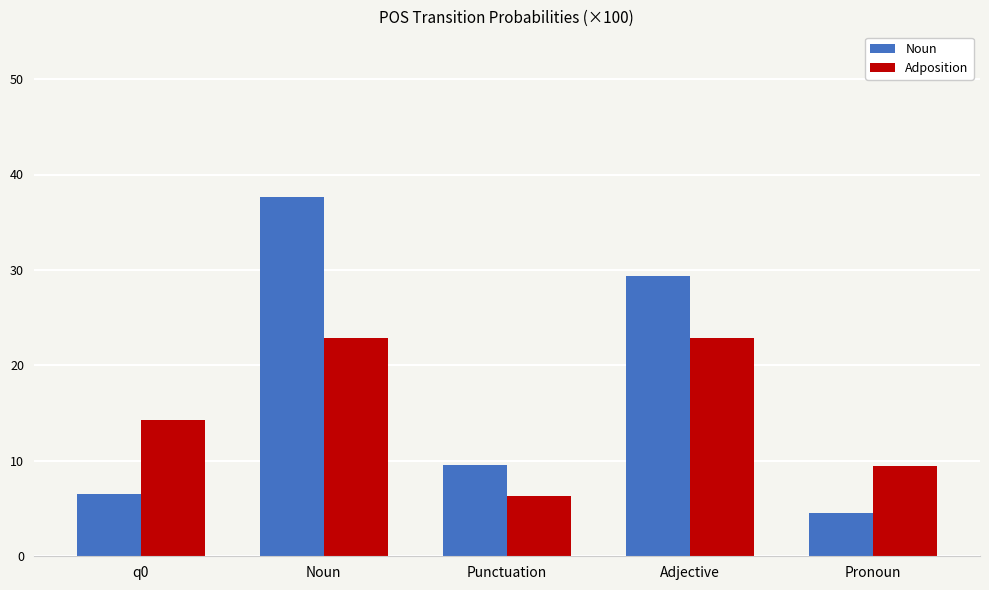

What is the minimum value shown in the chart?

4.6